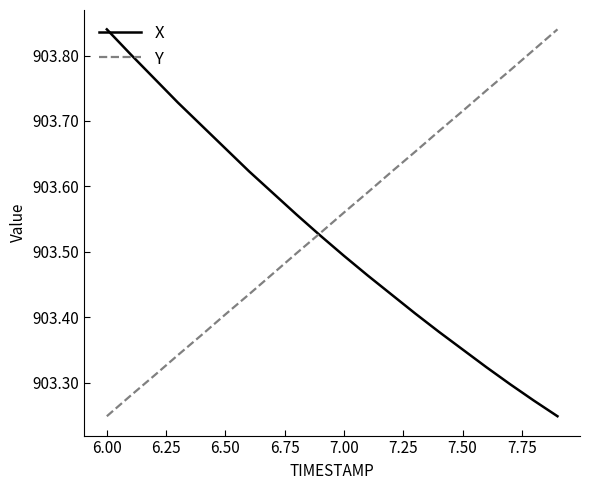

What is the difference between the maximum and second lowest values in the X series?

0.6